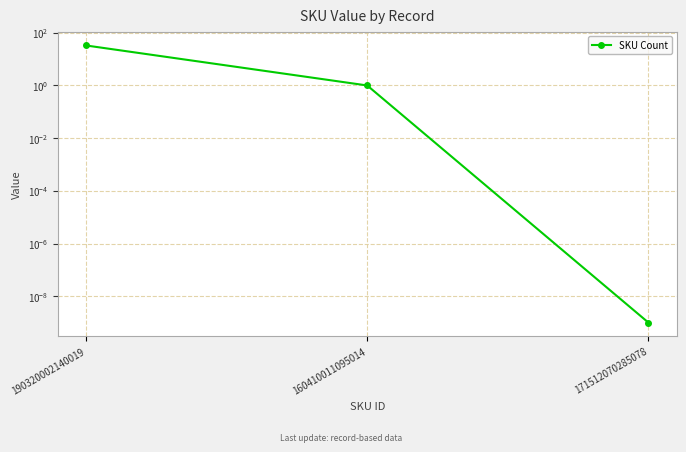

At which label does the data first exceed 1?

190320002140019